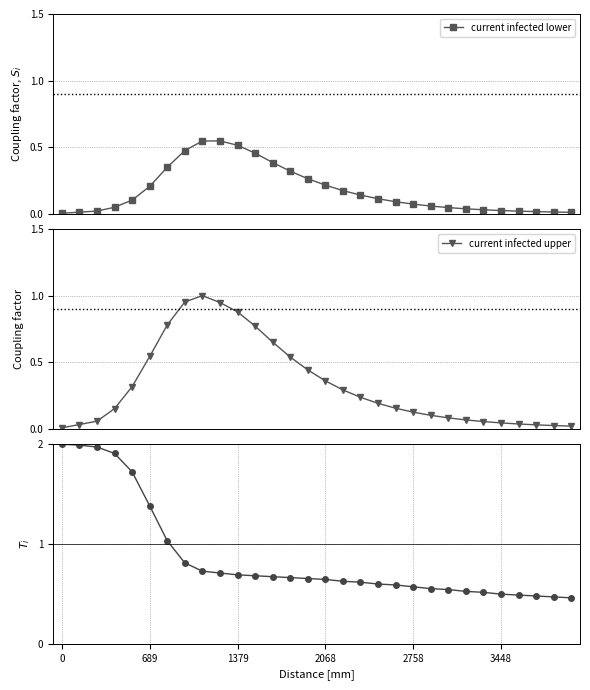

True or false: current infected lower and r values mean cross at least once.

False